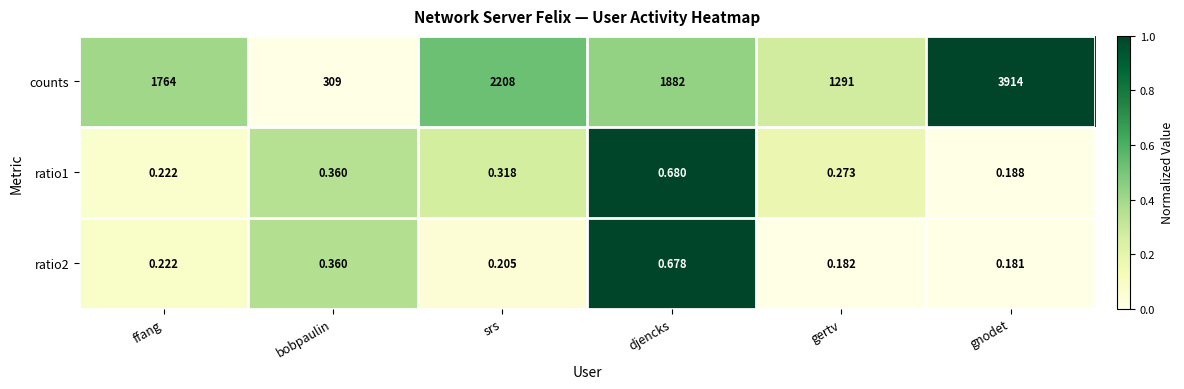

List the labels in order of ratio2 value, smallest first.

gnodet, gertv, srs, ffang, bobpaulin, djencks